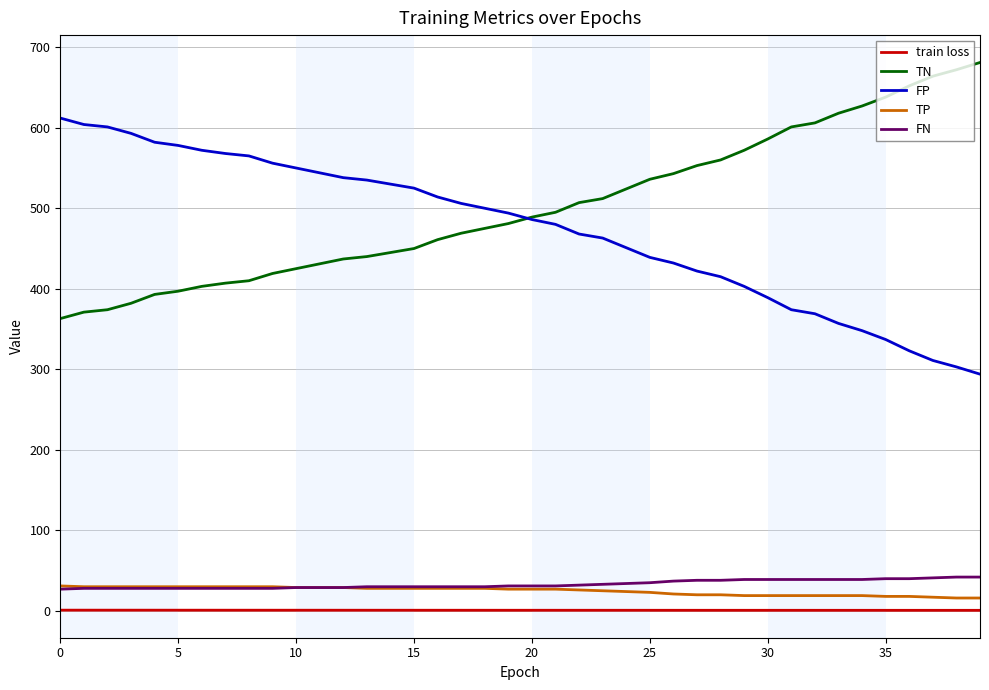

True or false: TP and FP intersect in this chart.

False